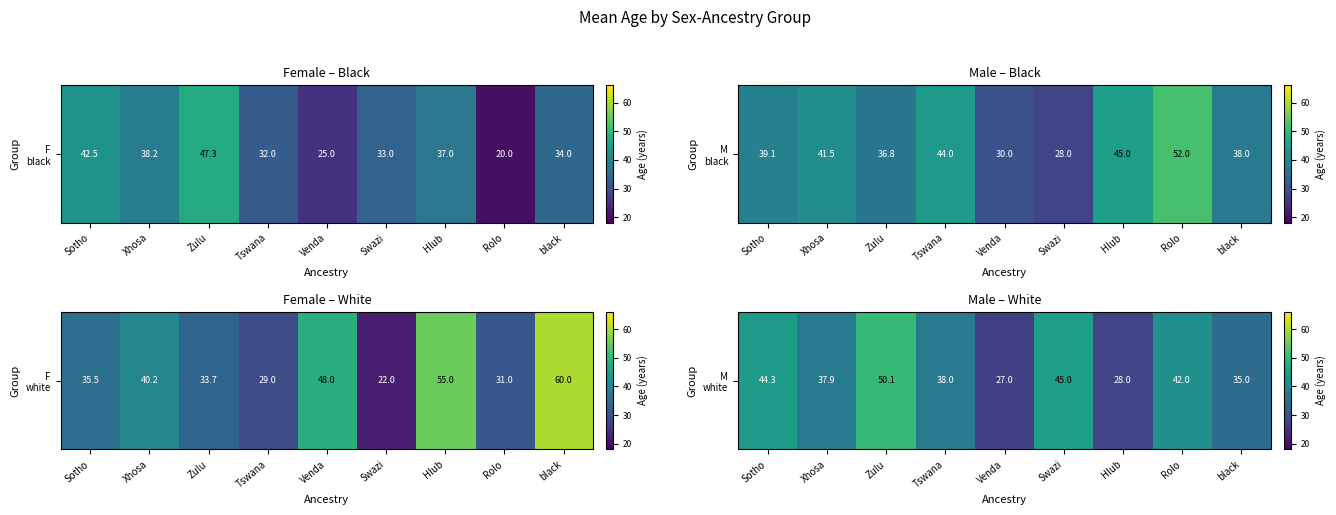

At which label is the value closest to 38?

Tswana